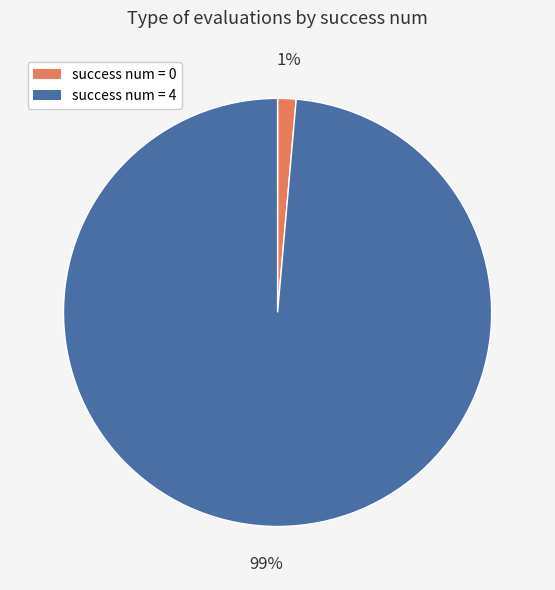

To the nearest percent, what is the combined percentage of success num = 4 and success num = 0?

100%